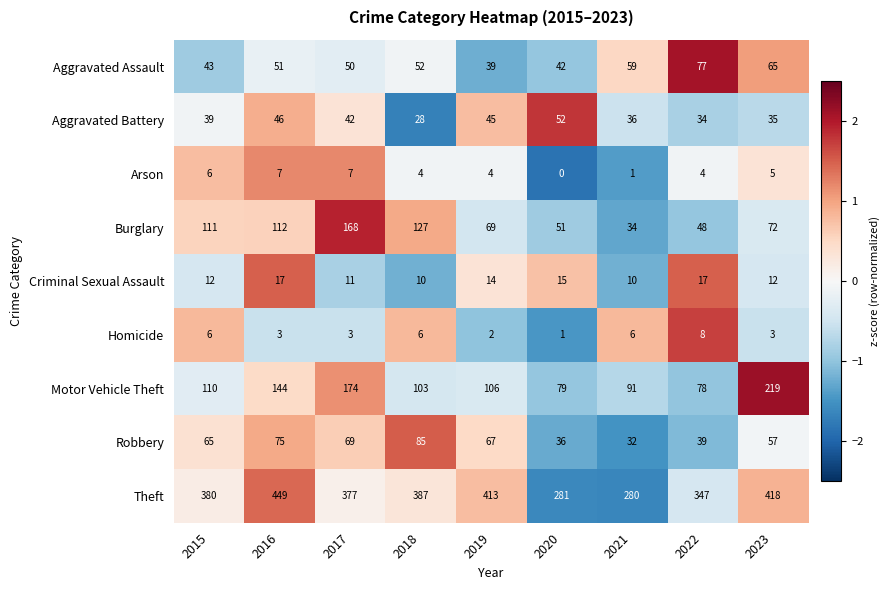

How many distinct data groups are displayed?

9